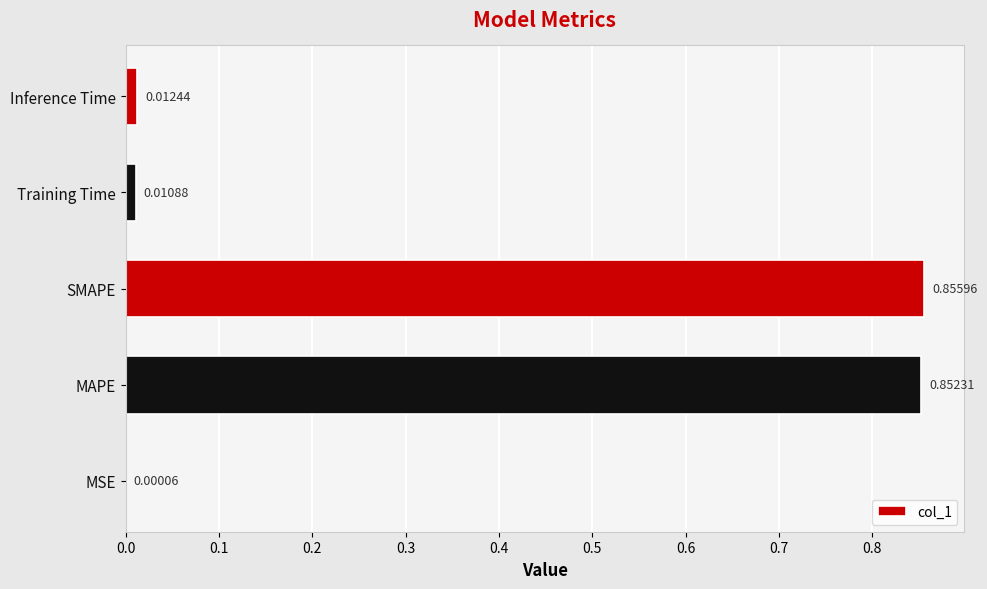

Where is the data nearest to the value 0?

MSE